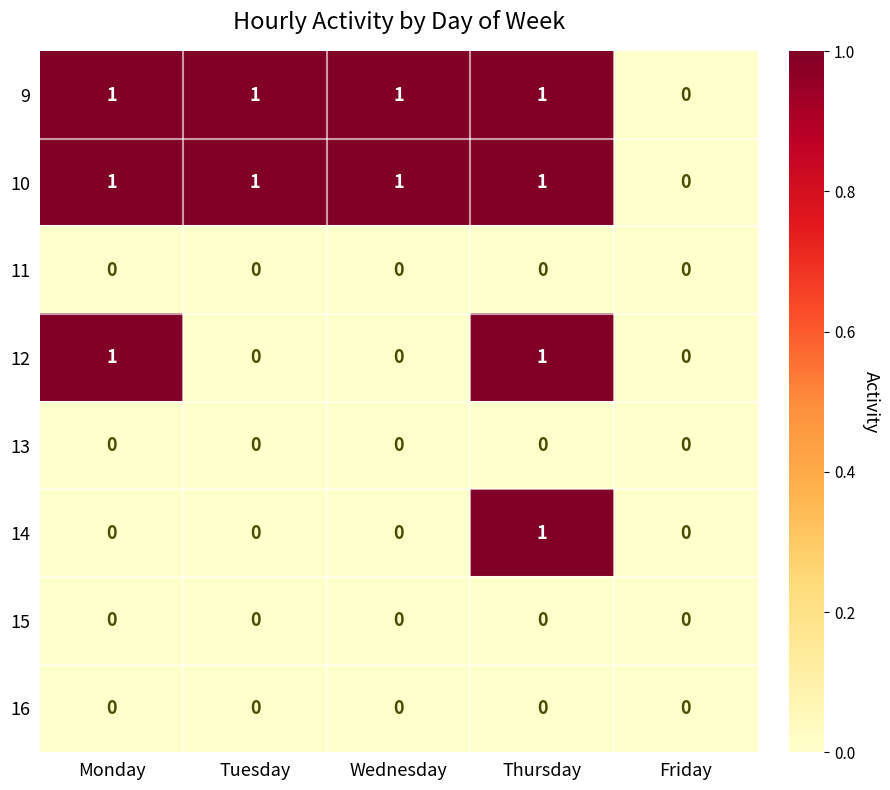

What is the maximum value shown in the chart?

1